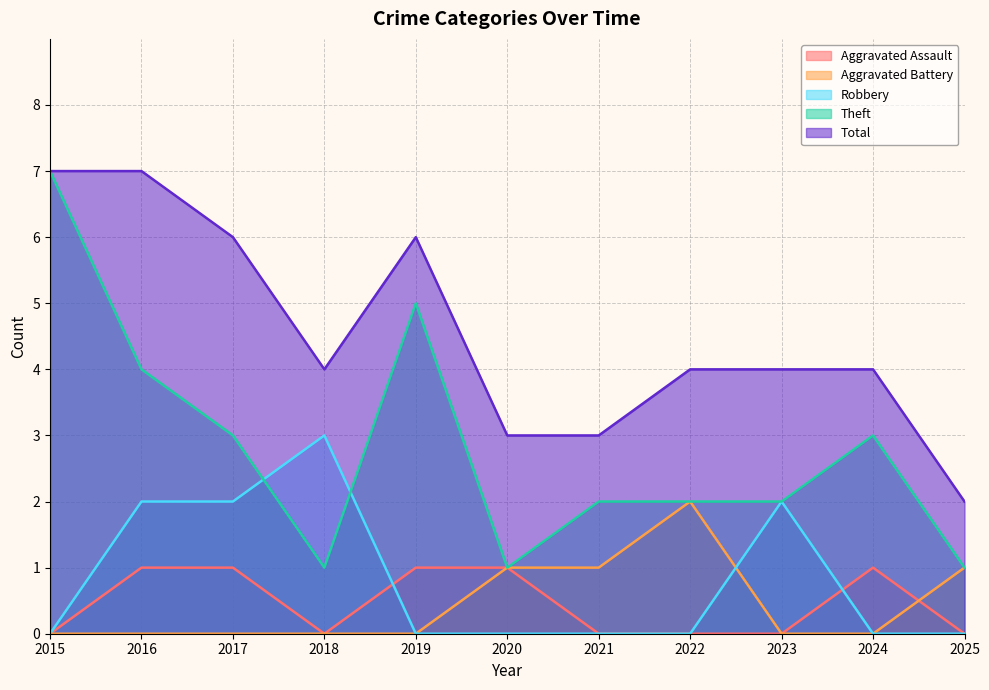

Where is Aggravated Assault nearest to the value 0?

2015